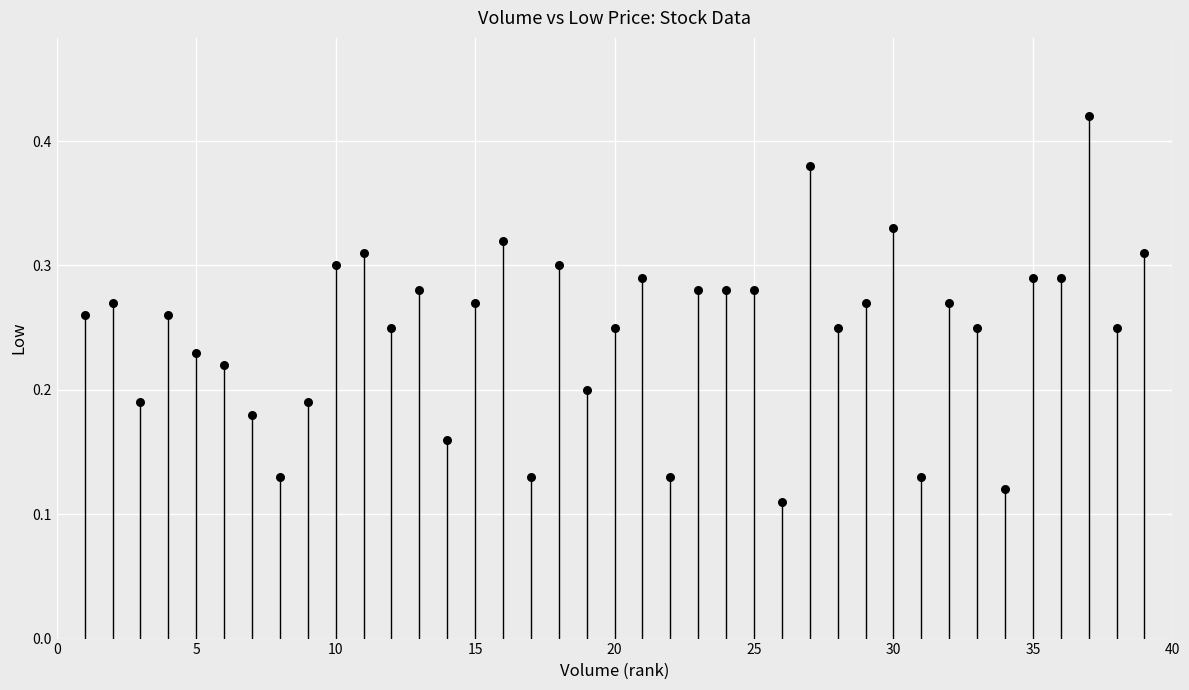

Count the number of points in this scatter plot.

39